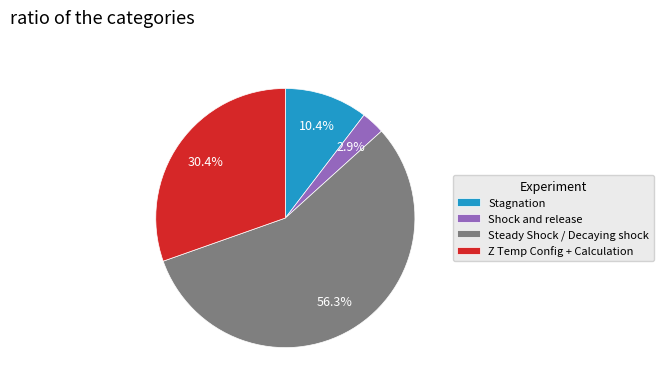

To the nearest percent, what is the difference between the largest and smallest slice percentages?

53%